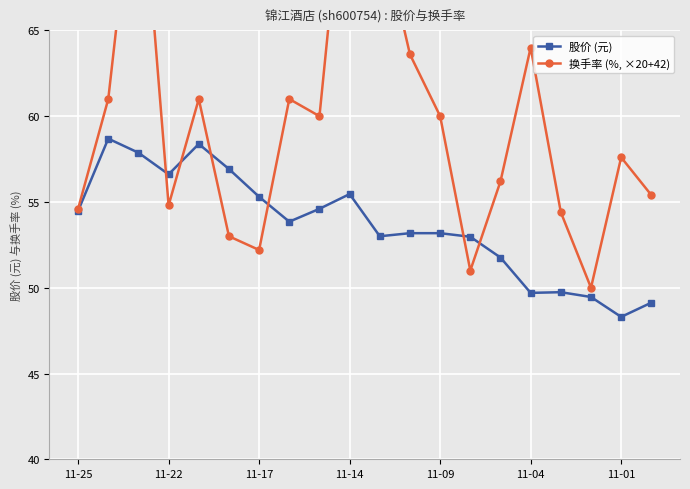

What are all the series names shown in the legend?

股价 (元), 换手率 (%, ×20+42)